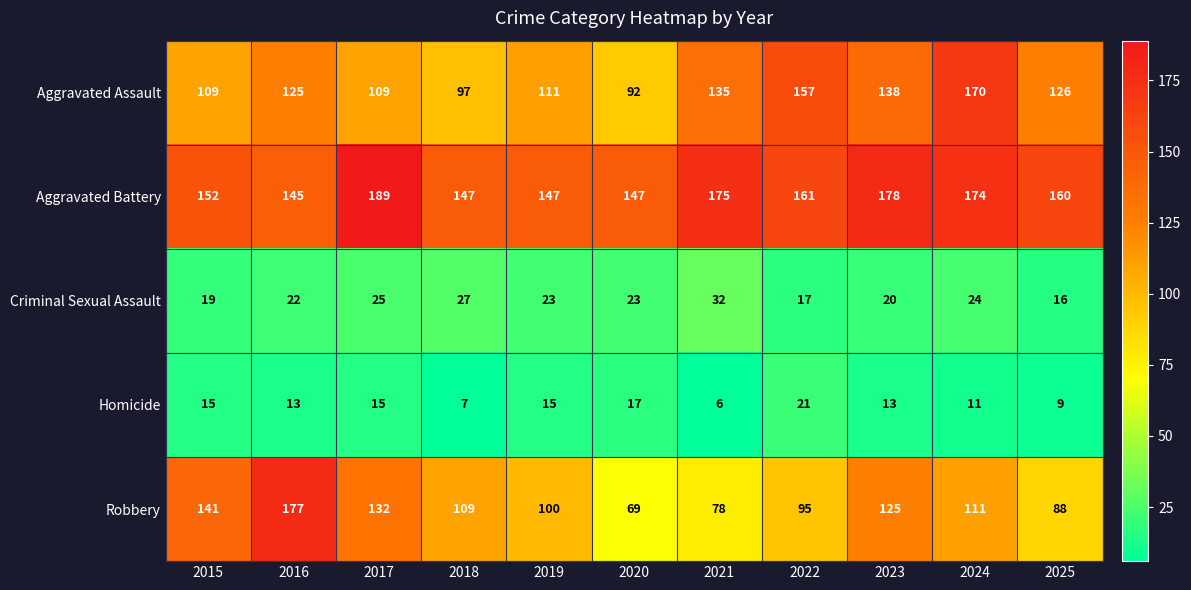

Which series has the largest total across all categories?

Aggravated Battery